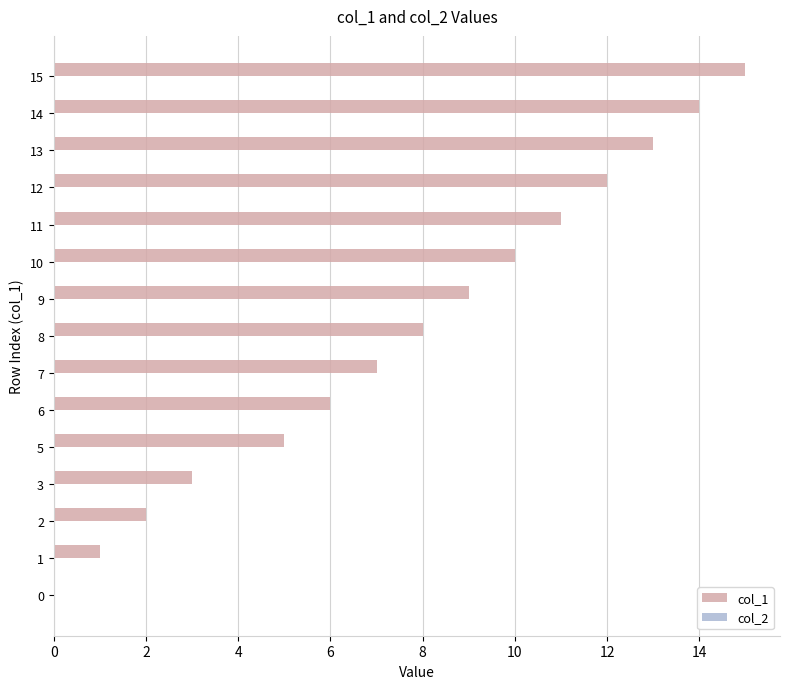

What is the ratio of the value at 2 to the value at 7?

0.3